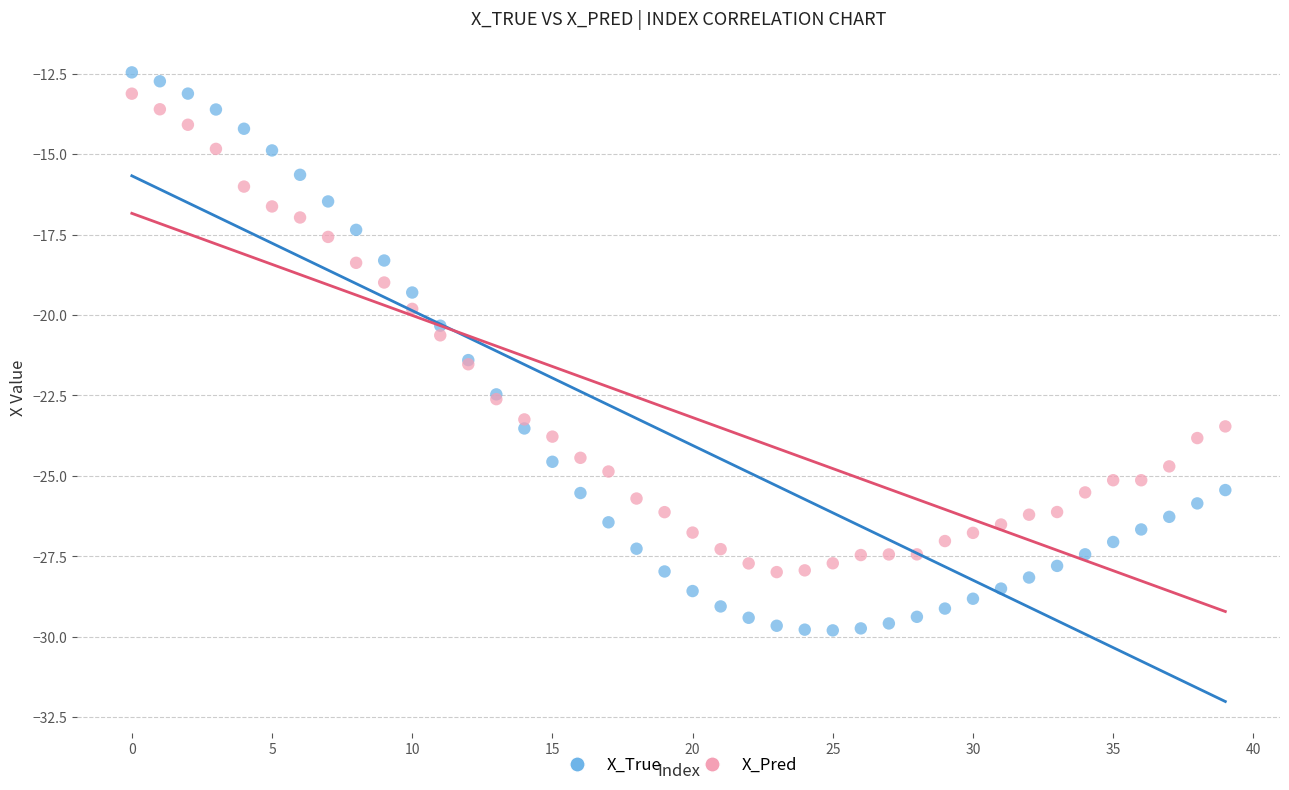

Which series has the largest Y range (max minus min)?

X_True